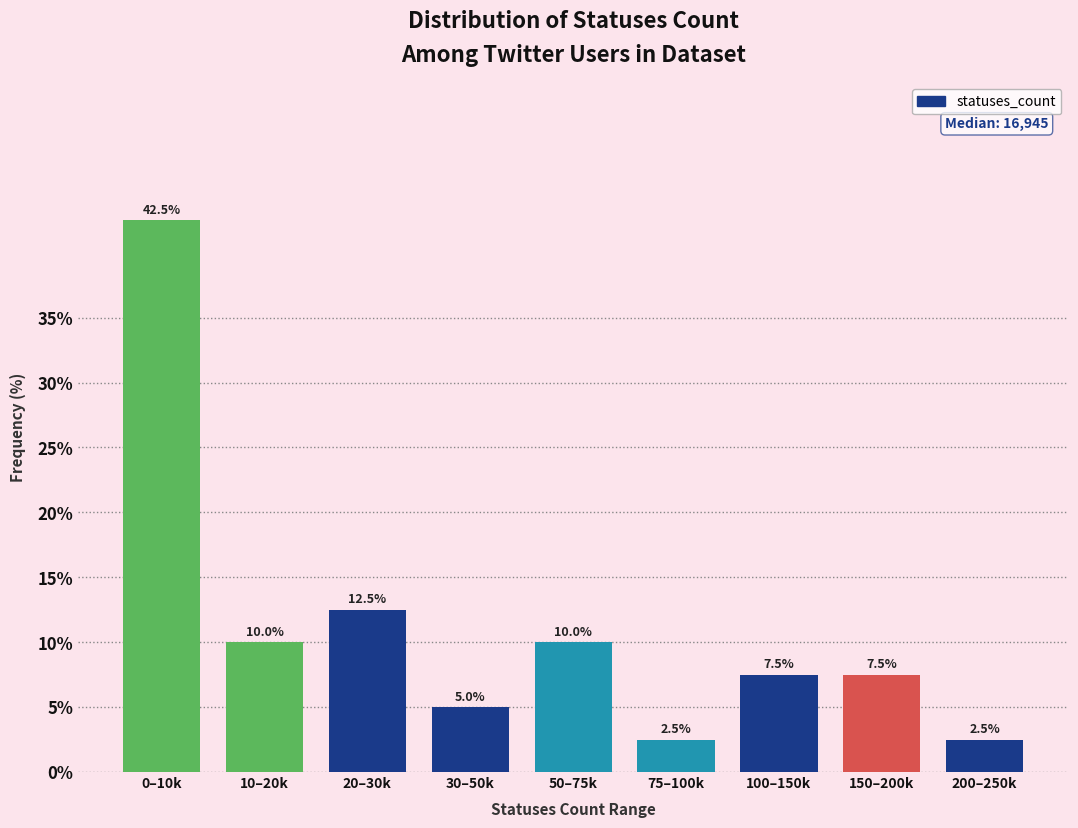

Reading left to right, what are all the values shown in this chart?

42.5	10.0	12.5	5.0	10.0	2.5	7.5	7.5	2.5